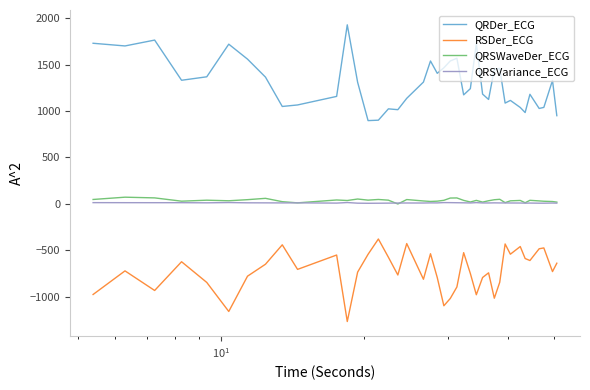

True or false: QRSWaveDer_ECG and RSDer_ECG intersect in this chart.

False